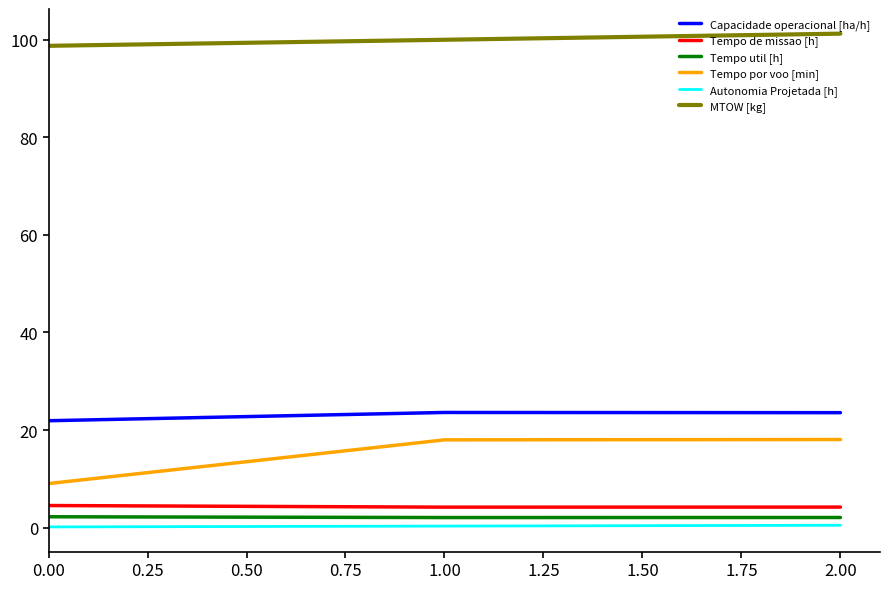

Which series has the largest range (max minus min)?

Tempo por voo [min]